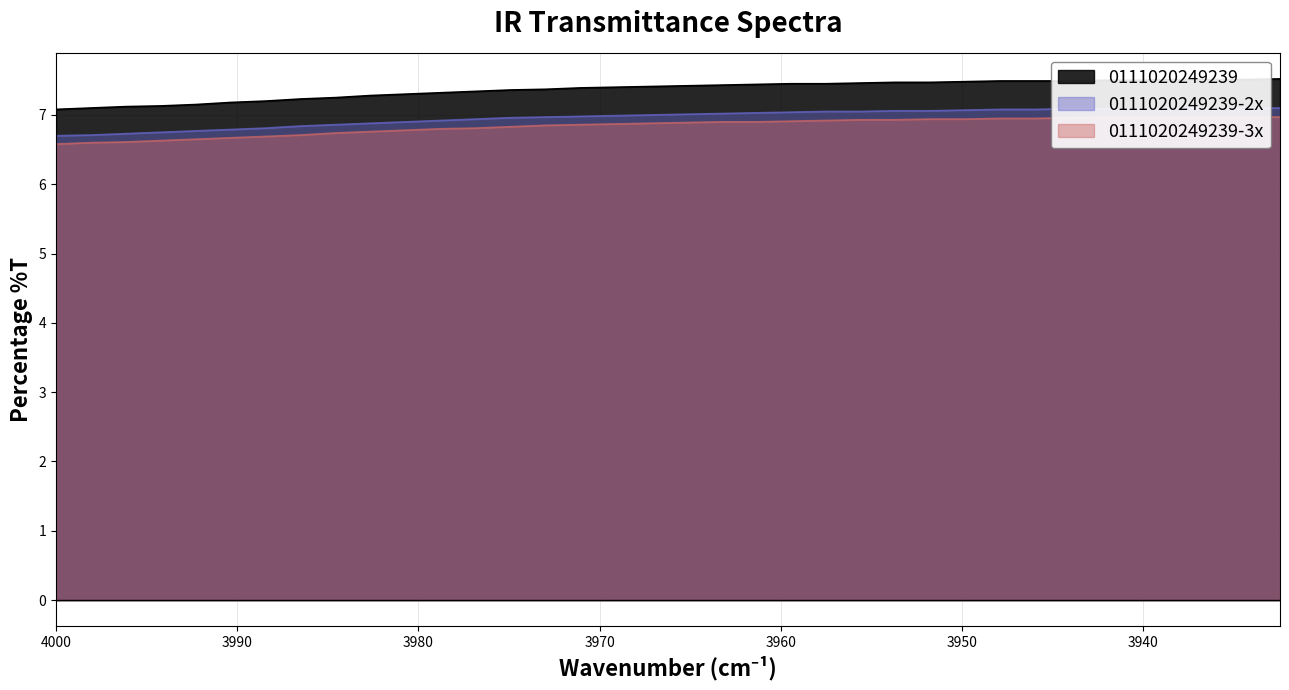

Reading left to right, what are all the values shown in this chart?

0111020249239: 7.1	7.1	7.1	7.1	7.2	7.2	7.2	7.2	7.2	7.3	7.3	7.3	7.3	7.4	7.4	7.4	7.4	7.4	7.4	7.4	7.4	7.5	7.5	7.5	7.5	7.5	7.5	7.5	7.5	7.5	7.5	7.5	7.5	7.5	7.5	7.5
0111020249239-2x: 6.7	6.7	6.7	6.8	6.8	6.8	6.8	6.8	6.9	6.9	6.9	6.9	6.9	7.0	7.0	7.0	7.0	7.0	7.0	7.0	7.0	7.0	7.0	7.0	7.1	7.1	7.1	7.1	7.1	7.1	7.1	7.1	7.1	7.1	7.1	7.1
0111020249239-3x: 6.6	6.6	6.6	6.6	6.7	6.7	6.7	6.7	6.7	6.8	6.8	6.8	6.8	6.8	6.8	6.9	6.9	6.9	6.9	6.9	6.9	6.9	6.9	6.9	6.9	6.9	6.9	7.0	7.0	7.0	7.0	7.0	7.0	7.0	7.0	7.0